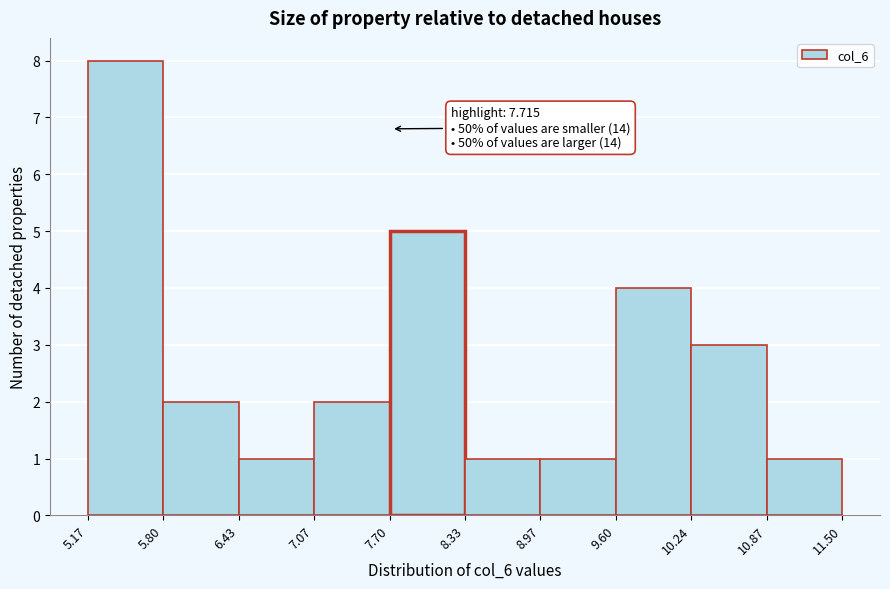

Which range on the x-axis has the tallest bar?

5.17 to 5.80